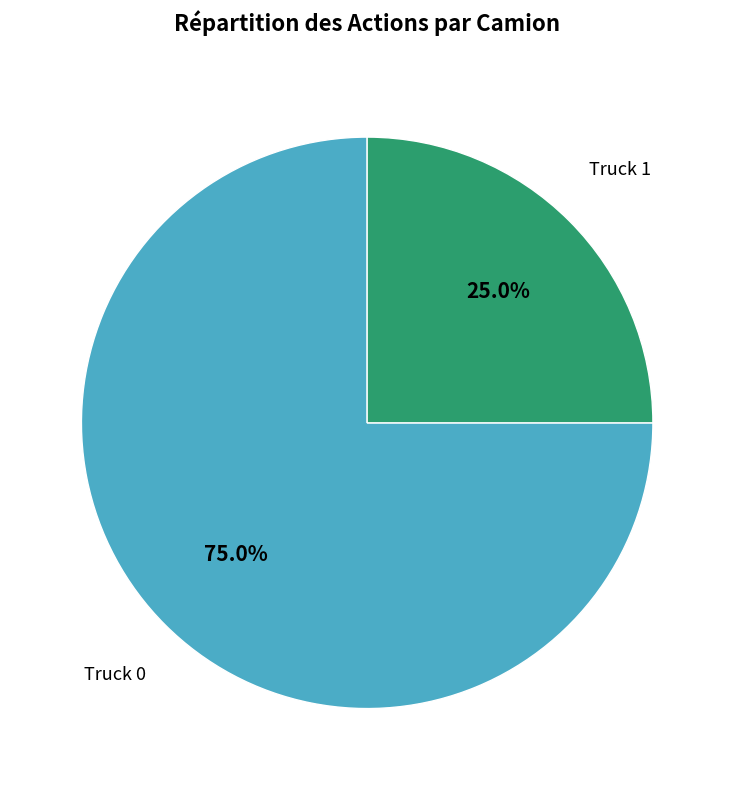

Is there a majority slice in this chart?

Yes